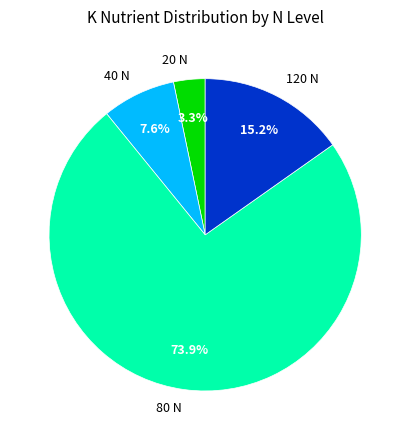

Combined, do 40 N and 120 N account for over 50%?

No